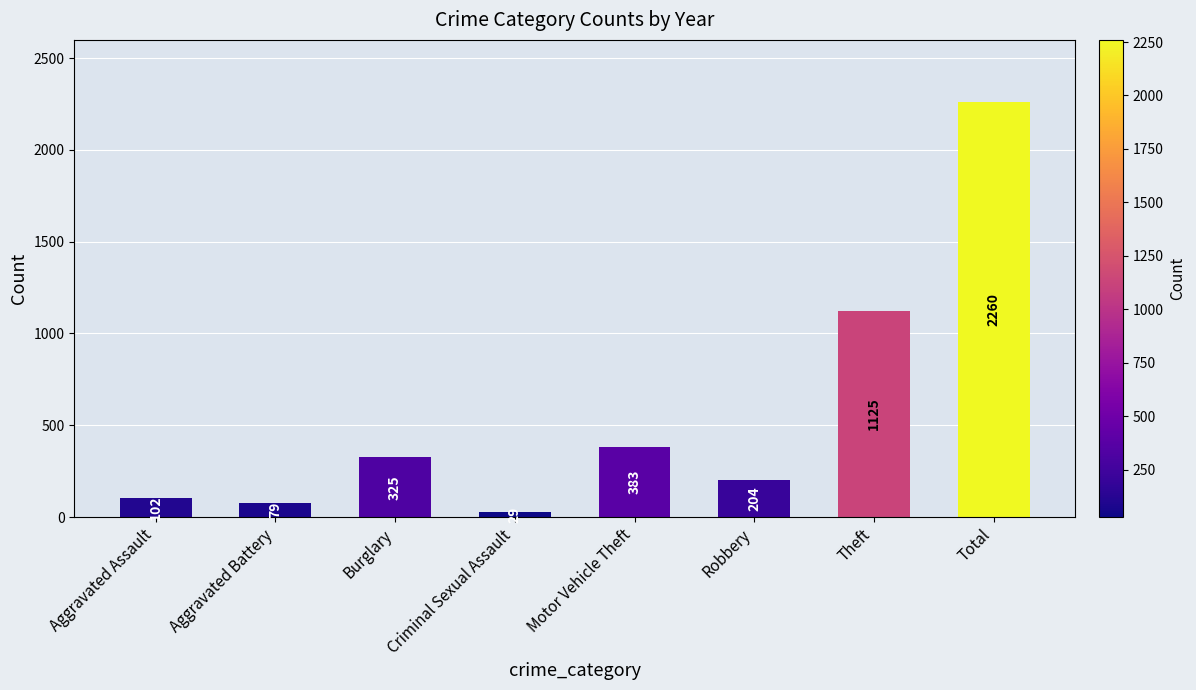

Rank the categories by value from lowest to highest.

Criminal Sexual Assault, Aggravated Battery, Aggravated Assault, Robbery, Burglary, Motor Vehicle Theft, Theft, Total